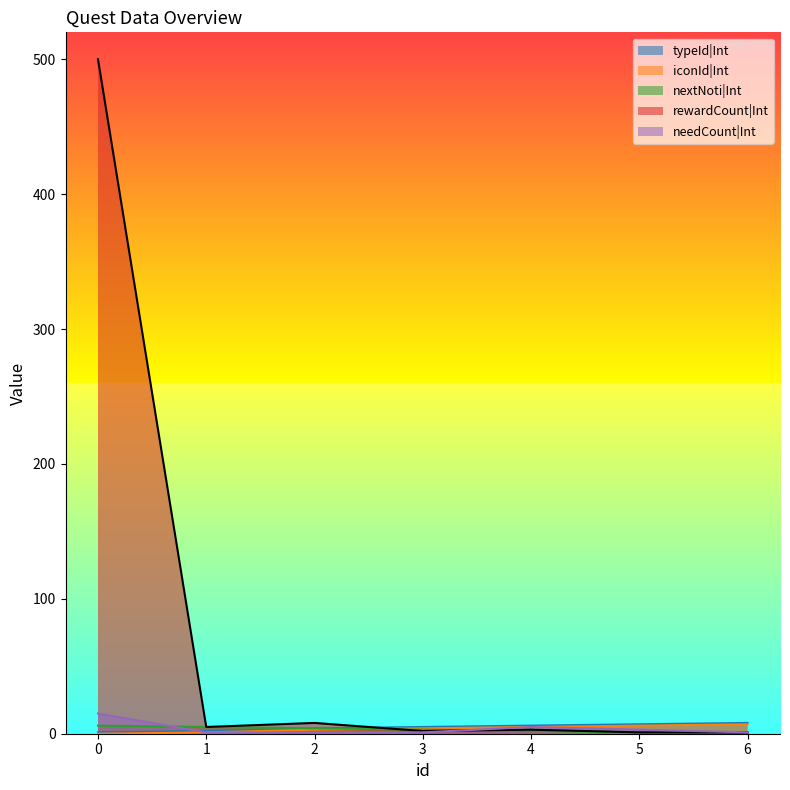

At which category does needCount|Int reach its first local peak?

4